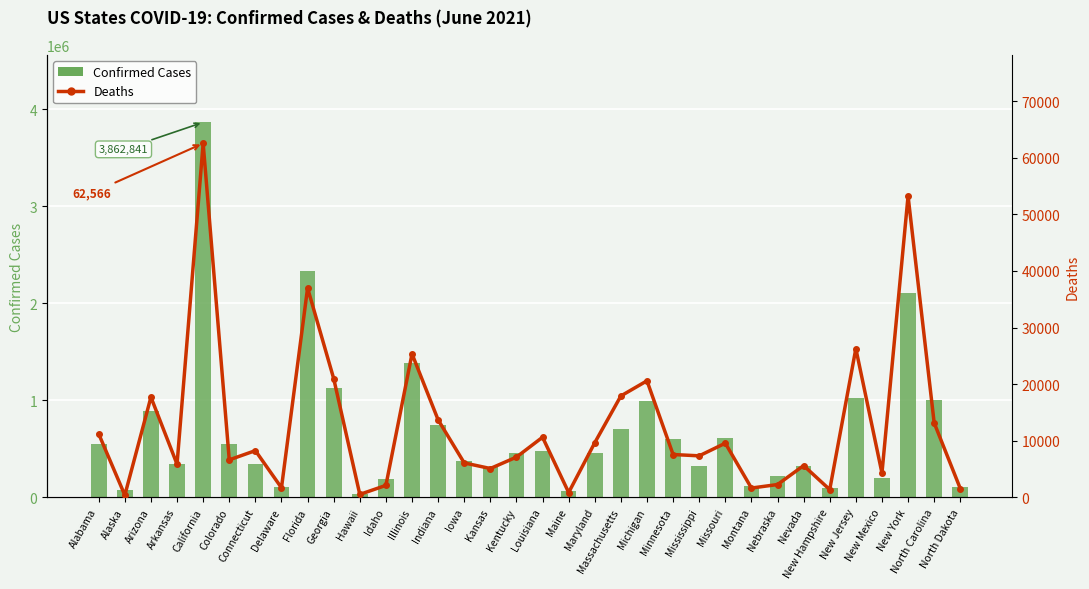

The Confirmed series shows 316059 at Kansas. True or false?

True